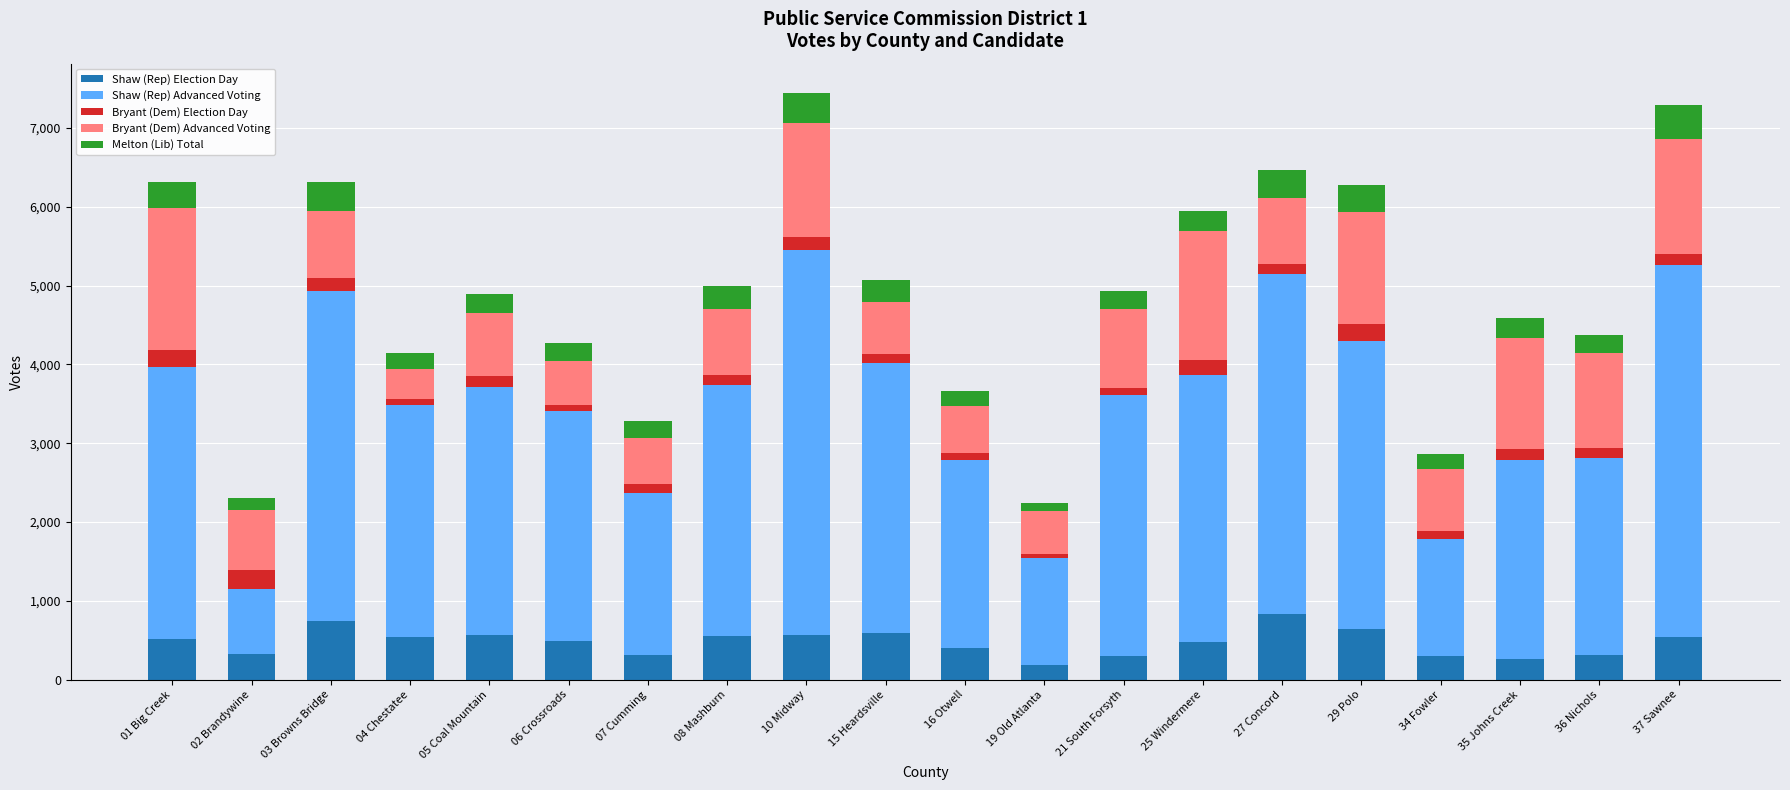

What is the minimum value for Shaw (Rep) Election Day?

181